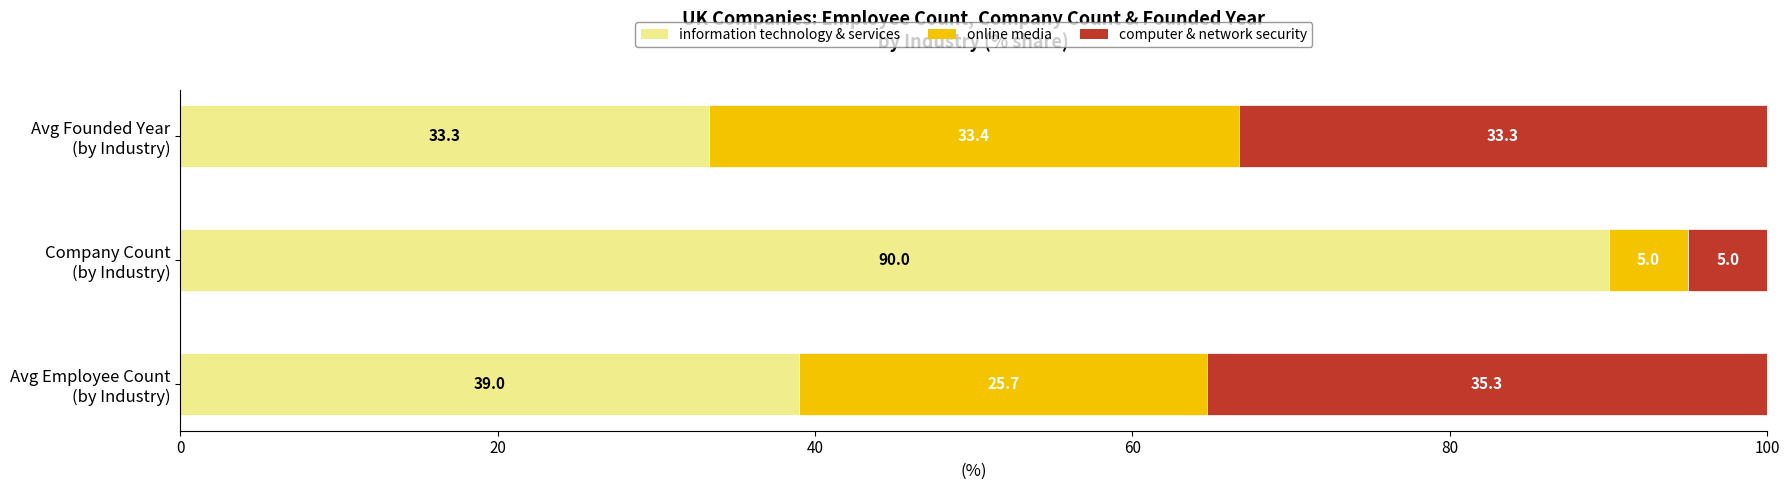

What is the difference between the maximum and minimum values in the information technology & services series?

56.7